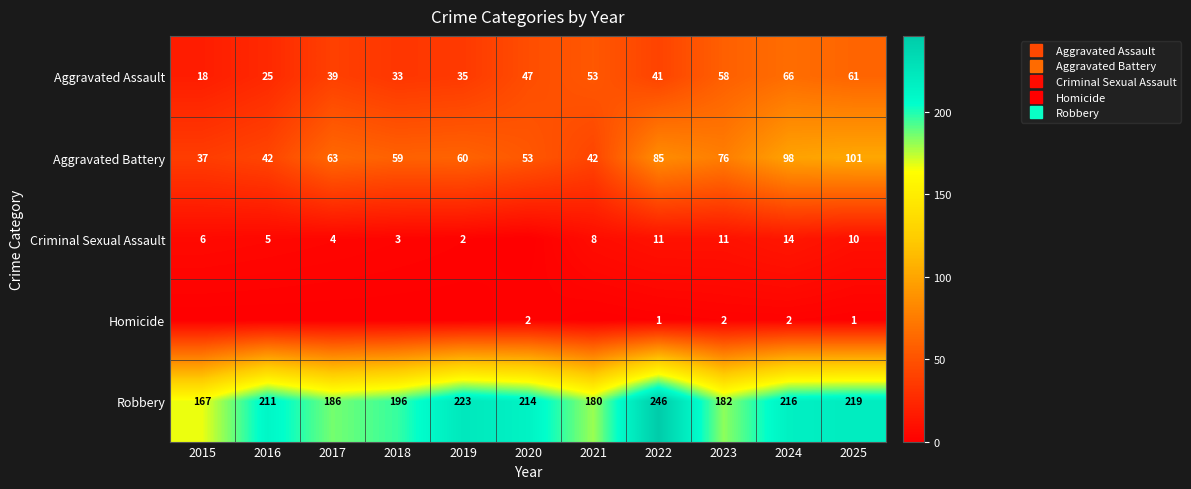

What is the difference between the second highest and second lowest values in the Aggravated Battery series?

56